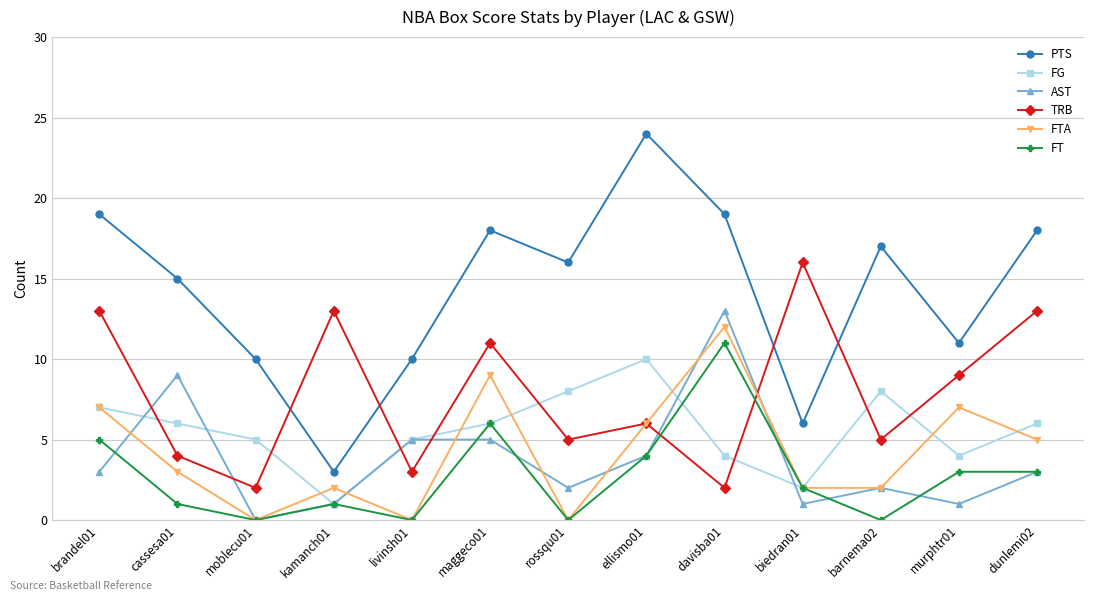

The FTA series shows 12 at davisba01. True or false?

True